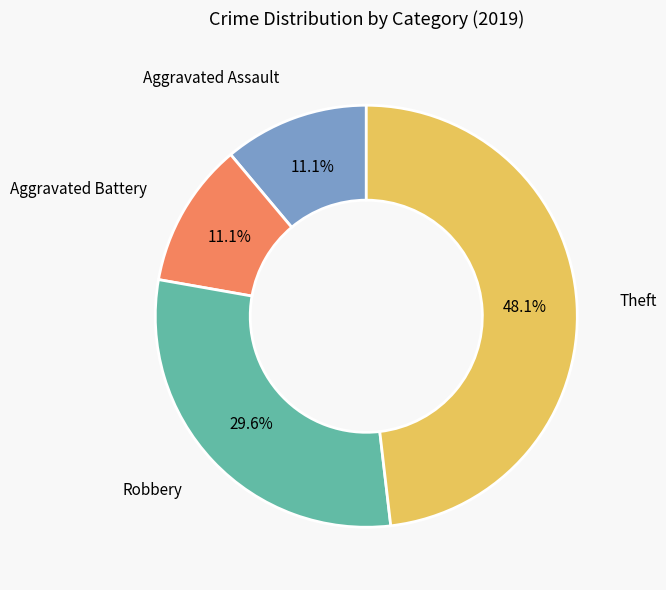

Which category has the biggest portion of the pie?

Theft